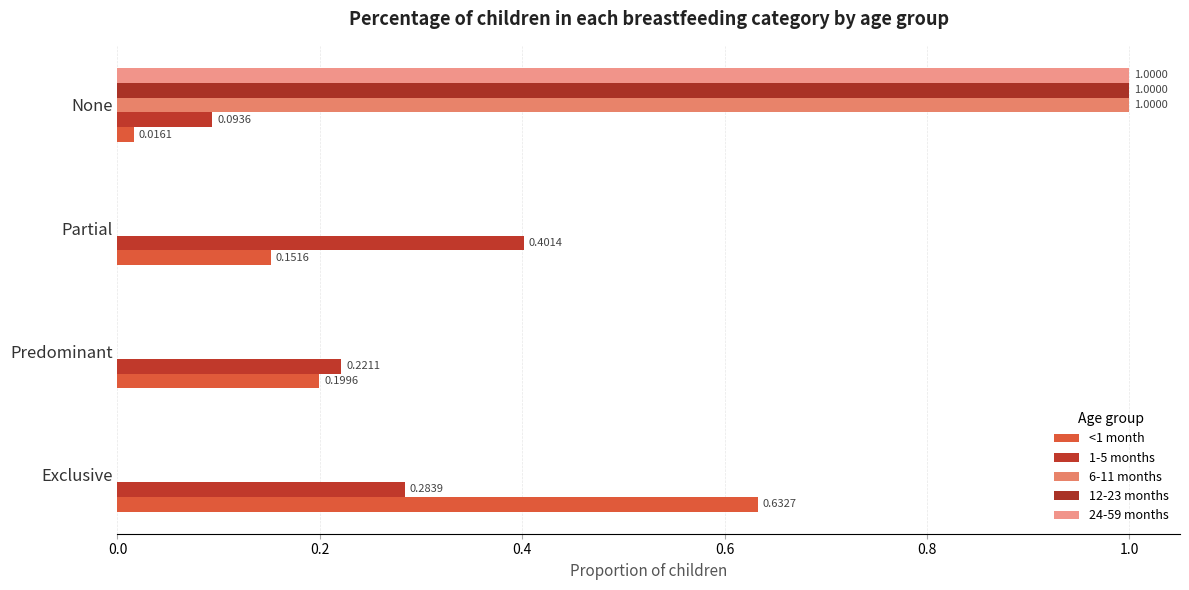

Reading left to right, extract all data points from this chart.

<1 month: 0.6	0.2	0.2	0.0
1-5 months: 0.3	0.2	0.4	0.1
6-11 months: 0.0	0.0	0.0	1.0
12-23 months: 0.0	0.0	0.0	1.0
24-59 months: 0.0	0.0	0.0	1.0